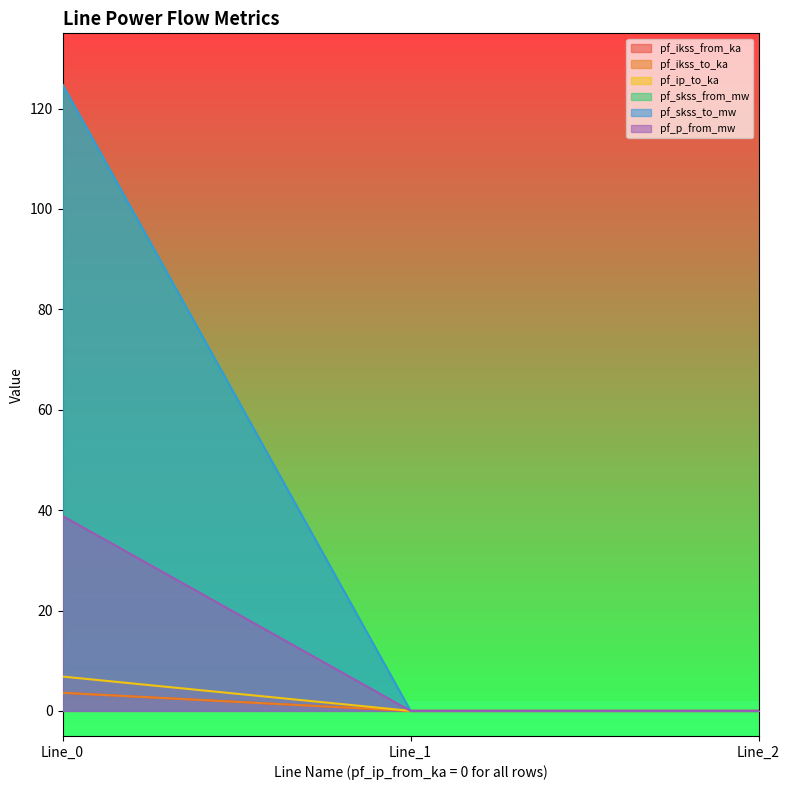

What are all the series names shown in the legend?

pf_ikss_from_ka, pf_ikss_to_ka, pf_ip_to_ka, pf_skss_from_mw, pf_skss_to_mw, pf_p_from_mw